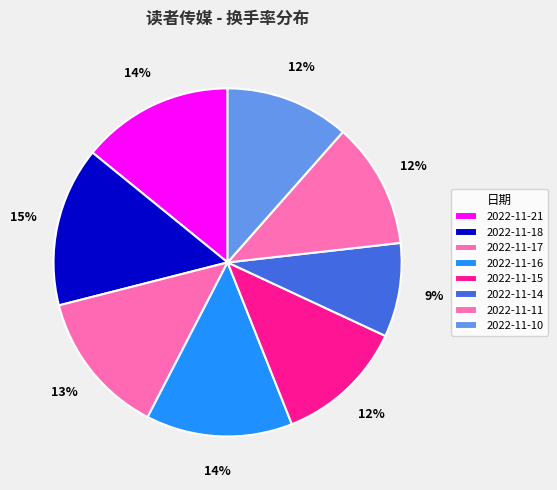

Rank the categories by value from lowest to highest.

2022-11-14, 2022-11-10, 2022-11-11, 2022-11-15, 2022-11-17, 2022-11-16, 2022-11-21, 2022-11-18